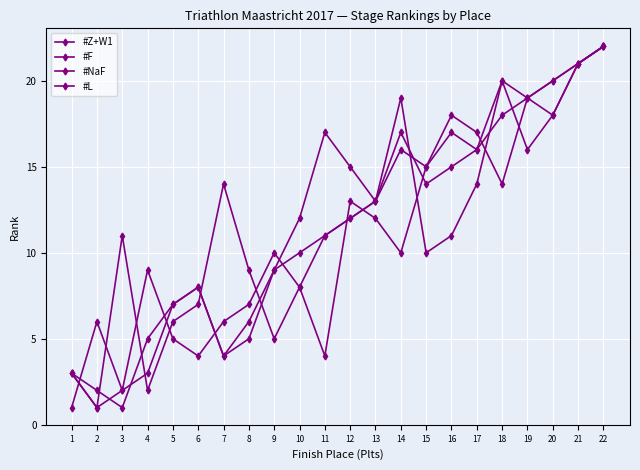

Count the number of categories in the chart.

22